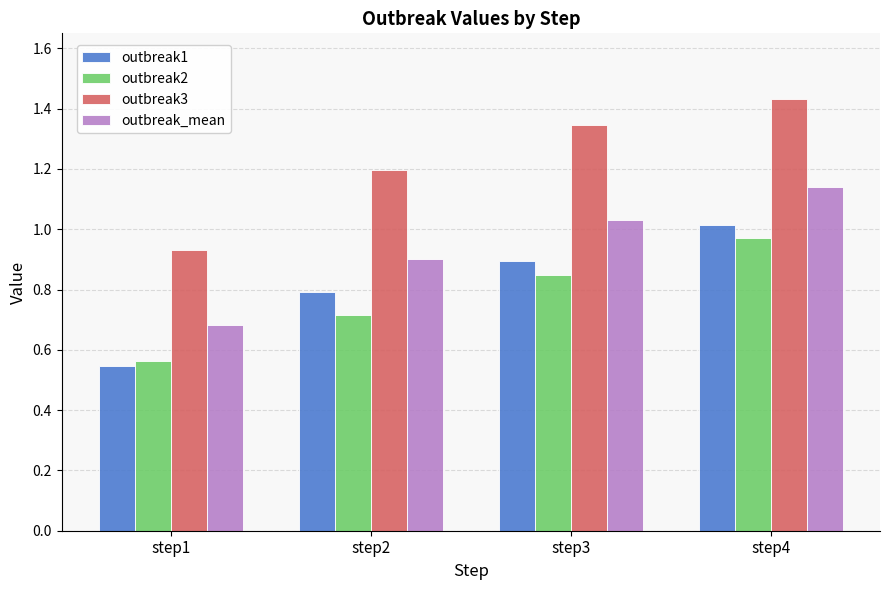

Rank the series at step3 from highest to lowest value.

outbreak3, outbreak_mean, outbreak1, outbreak2